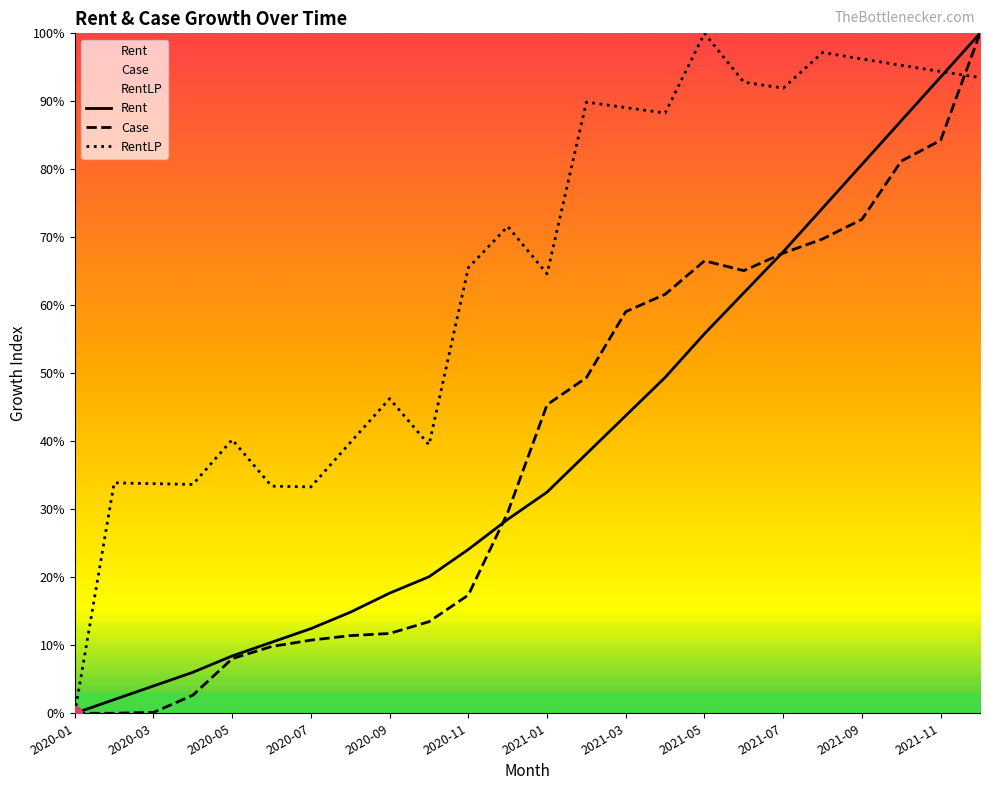

What is the total value across all series at 23?

2.9